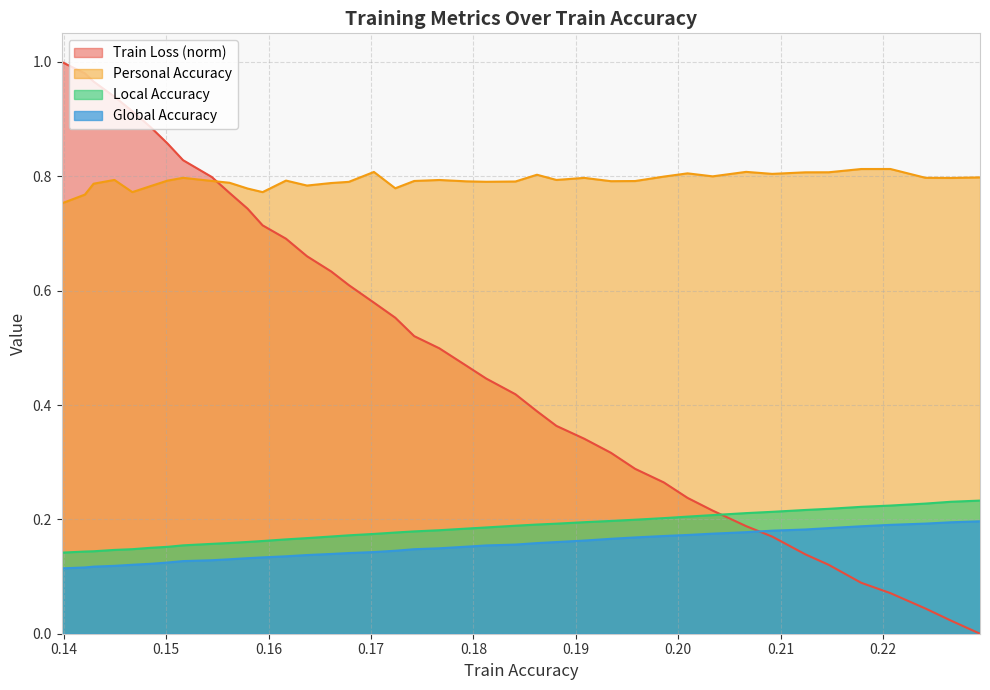

Which series has the largest total across all categories?

Personal Accuracy